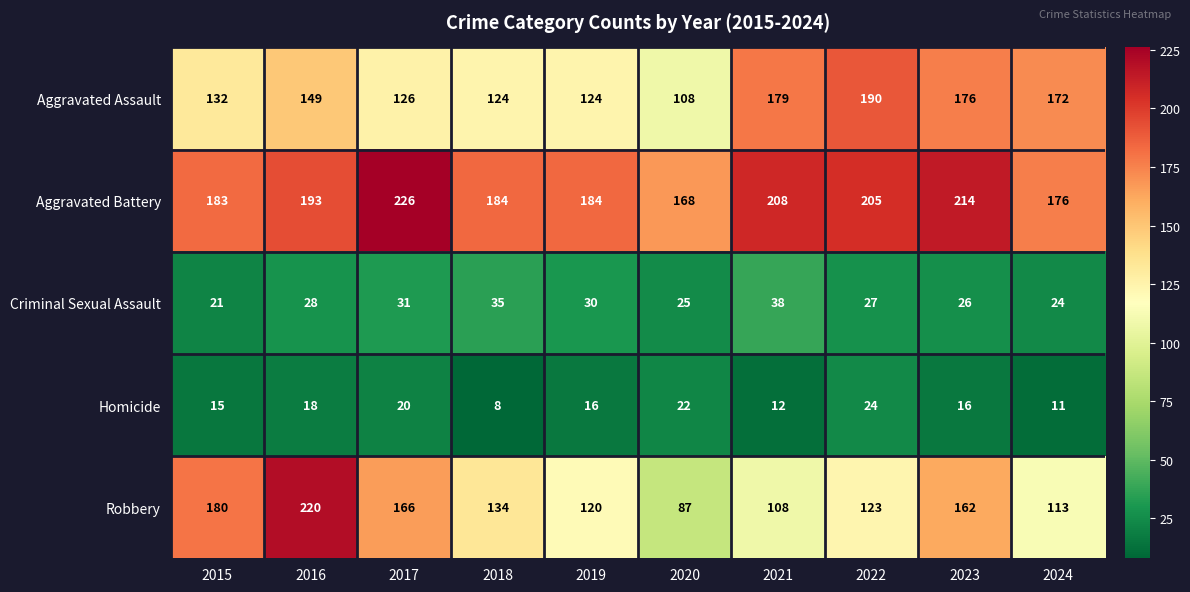

How many distinct data groups are displayed?

5